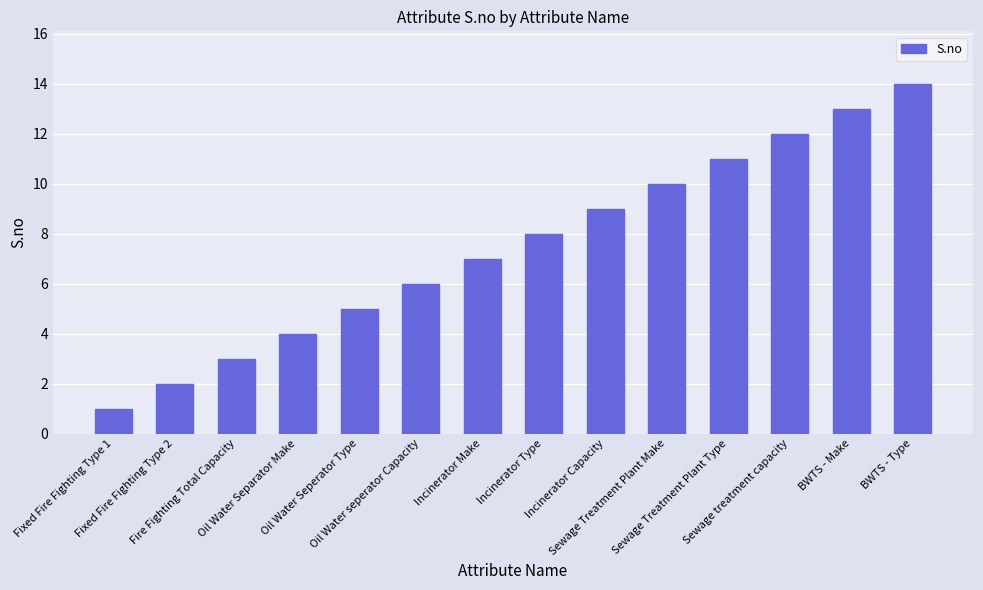

What is the smallest value displayed?

1